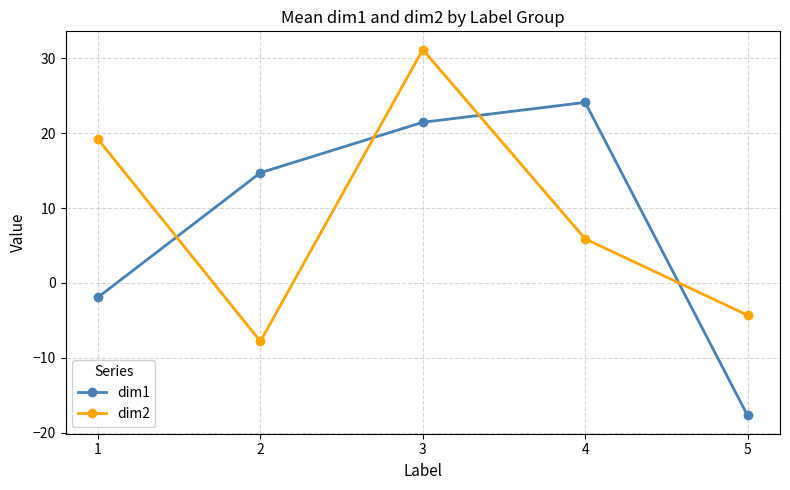

True or false: dim2 and dim1 cross at least once.

True